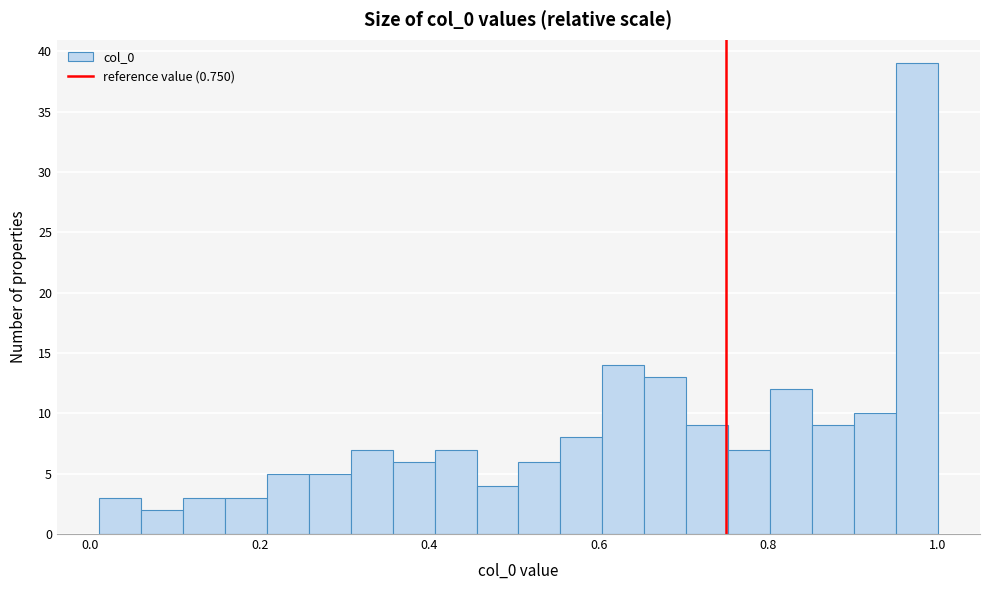

Read against the x-axis, roughly where is the centre of the tallest bar?

0.98